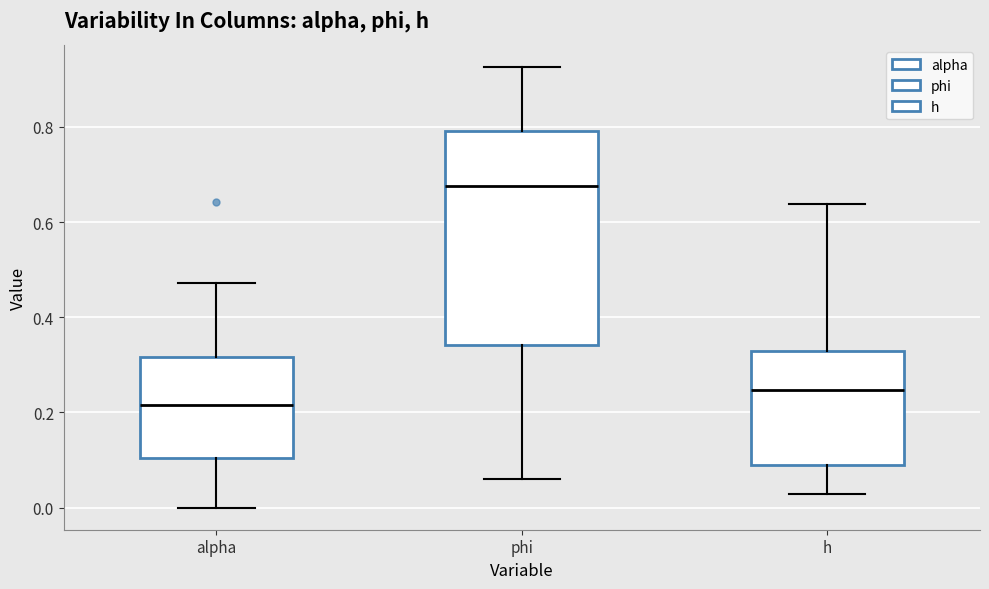

Where does the lower whisker of the box for h end on the y-axis? The values are not printed on the chart, so give them approximately, as read against the axis.

0.02